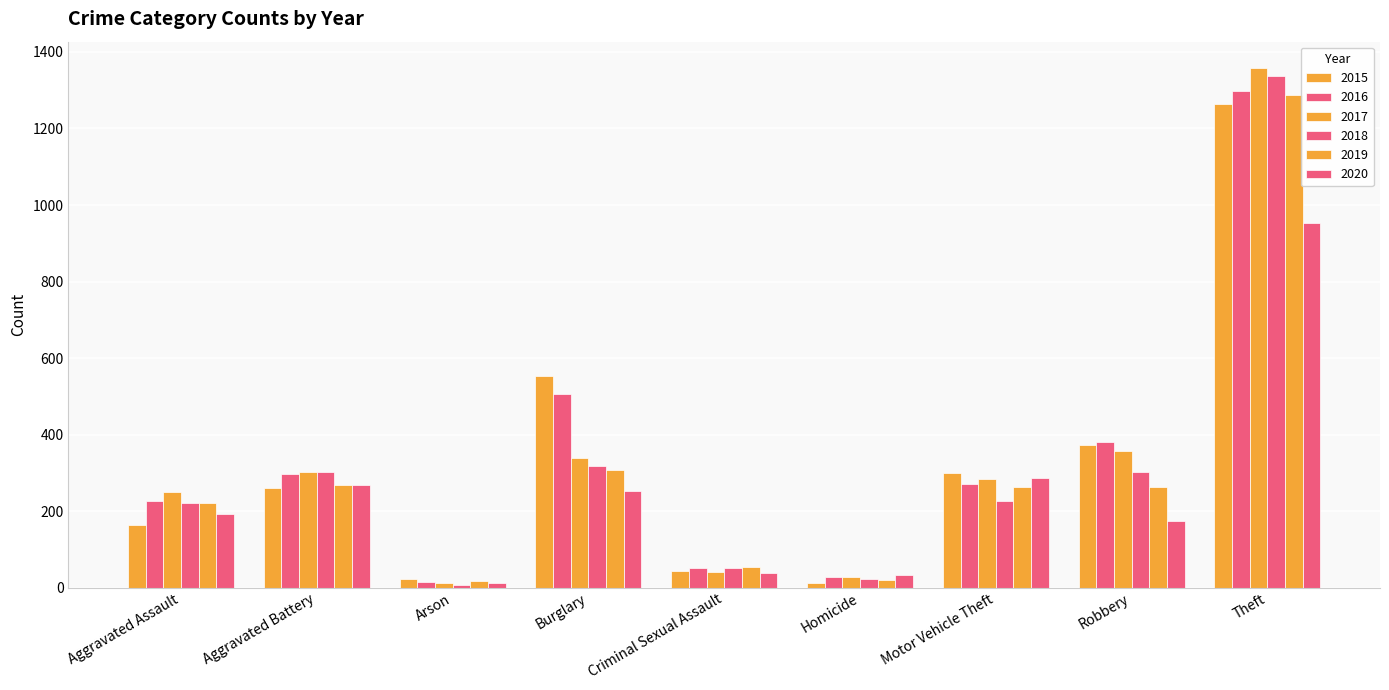

Reading right to left, what are all the values shown in this chart?

2015: Theft=1263	Robbery=372	Motor Vehicle Theft=299	Homicide=13	Criminal Sexual Assault=43	Burglary=552	Arson=22	Aggravated Battery=260	Aggravated Assault=164
2016: Theft=1297	Robbery=381	Motor Vehicle Theft=272	Homicide=28	Criminal Sexual Assault=51	Burglary=505	Arson=14	Aggravated Battery=298	Aggravated Assault=225
2017: Theft=1359	Robbery=356	Motor Vehicle Theft=285	Homicide=27	Criminal Sexual Assault=41	Burglary=339	Arson=12	Aggravated Battery=303	Aggravated Assault=251
2018: Theft=1337	Robbery=302	Motor Vehicle Theft=225	Homicide=23	Criminal Sexual Assault=51	Burglary=319	Arson=8	Aggravated Battery=302	Aggravated Assault=220
2019: Theft=1288	Robbery=264	Motor Vehicle Theft=263	Homicide=21	Criminal Sexual Assault=54	Burglary=308	Arson=16	Aggravated Battery=267	Aggravated Assault=220
2020: Theft=954	Robbery=174	Motor Vehicle Theft=287	Homicide=34	Criminal Sexual Assault=38	Burglary=252	Arson=12	Aggravated Battery=269	Aggravated Assault=192